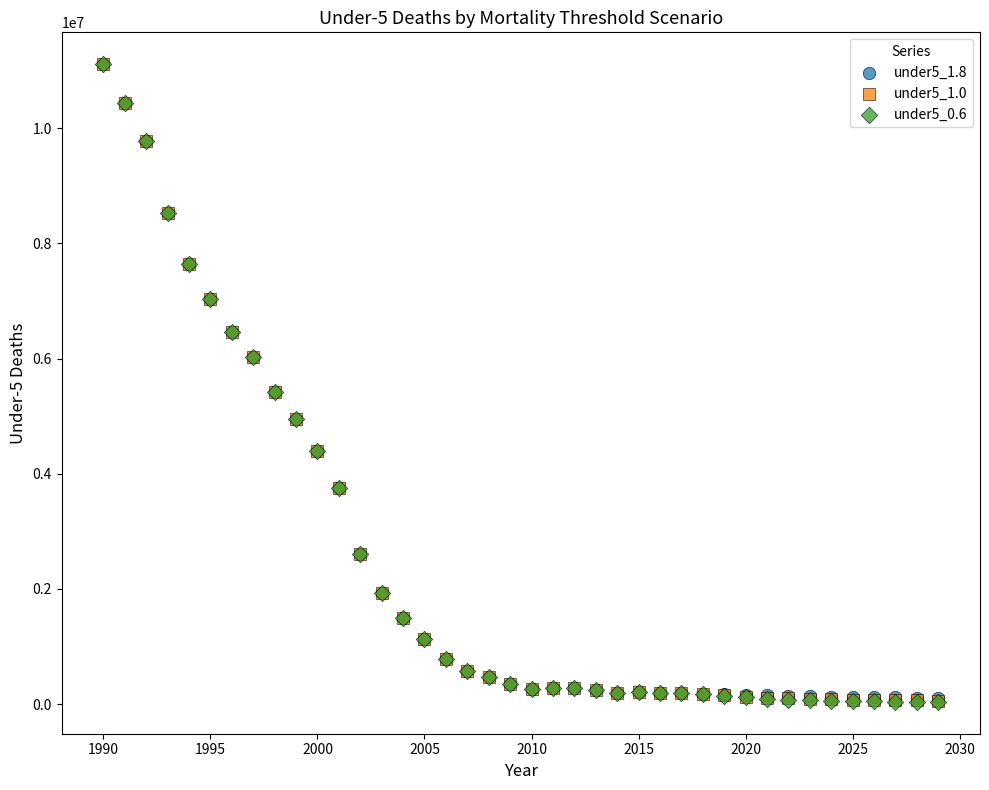

Which series has the widest spread of Y values?

under5_0.6